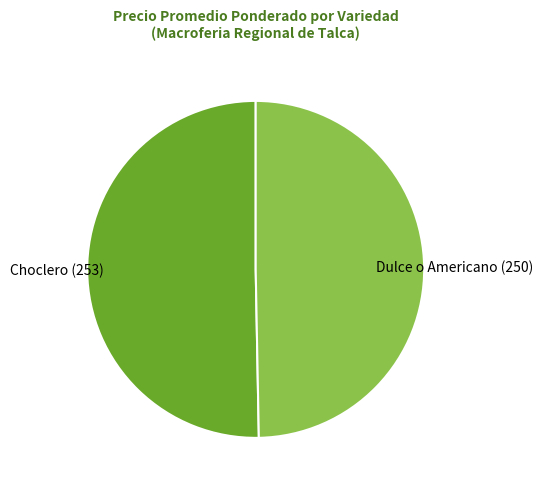

Which category accounts for the majority?

Choclero